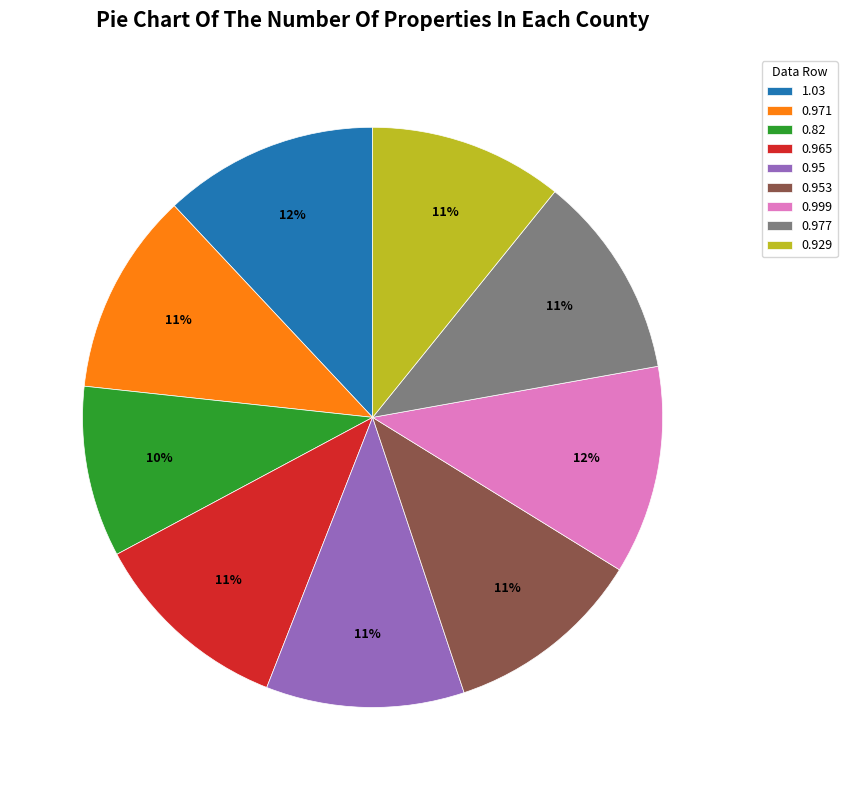

Do 0.95 and 0.953 together represent more than half of the pie?

No